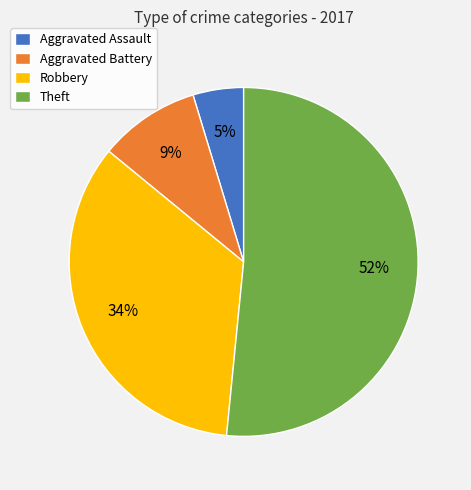

Rank the categories by value from highest to lowest.

Theft, Robbery, Aggravated Battery, Aggravated Assault